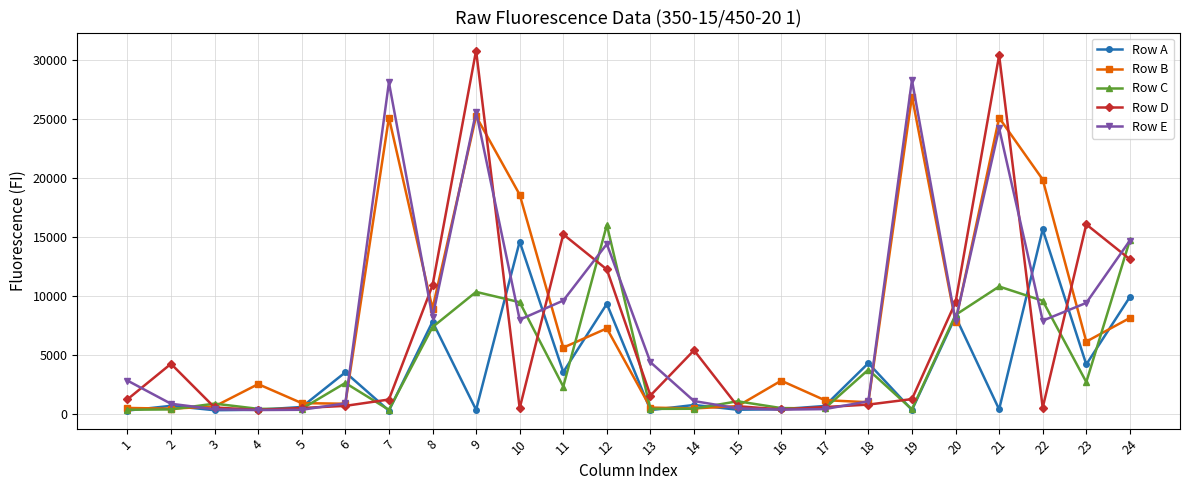

How many series are shown in this chart?

5